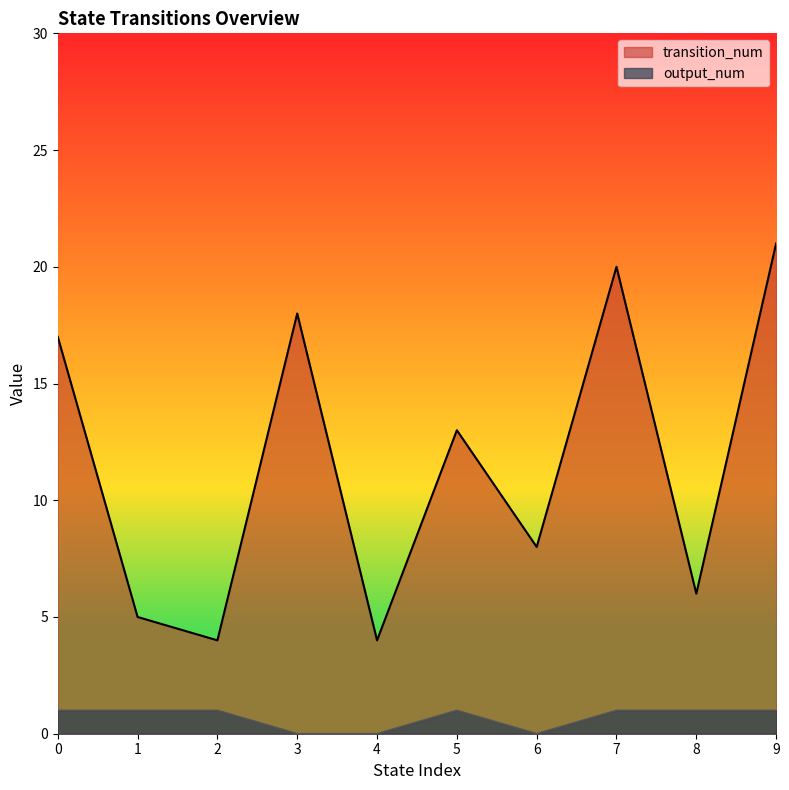

How many lines are shown in the chart?

2